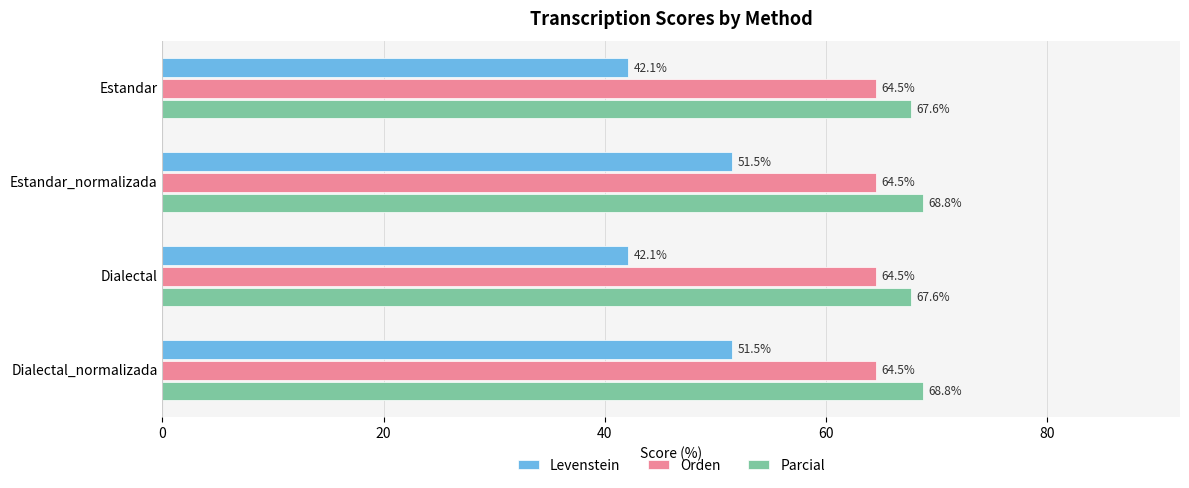

How many categories are shown in the chart?

4